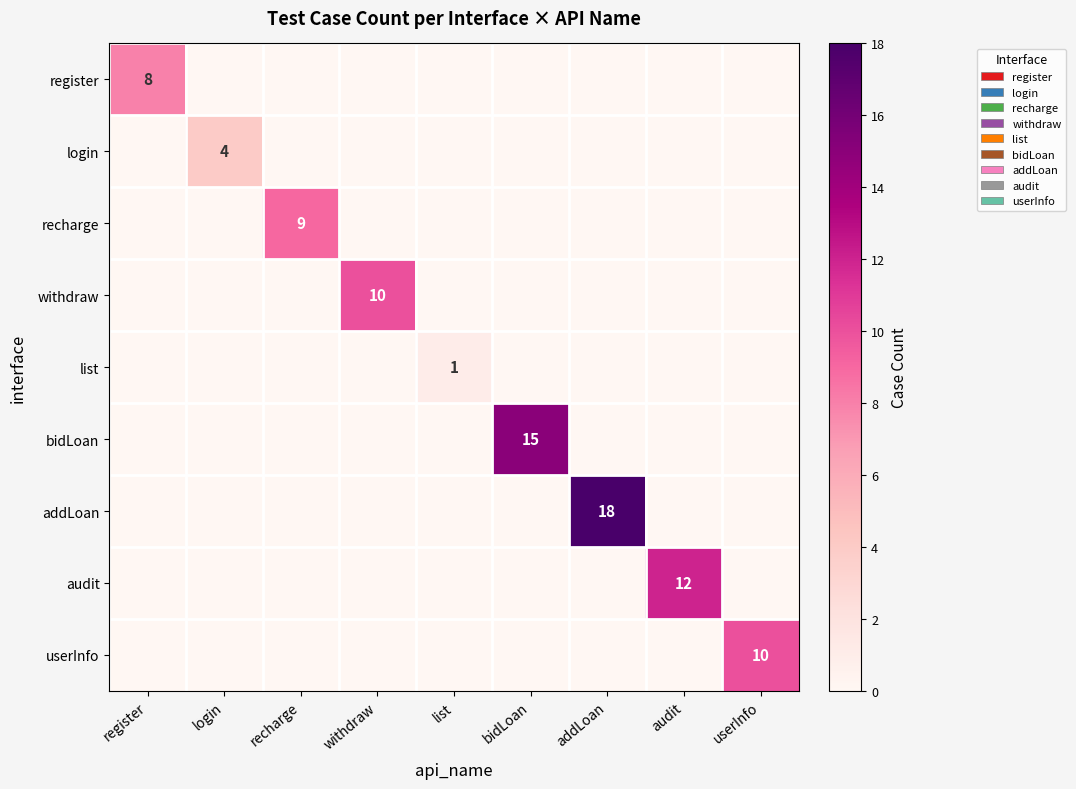

Which series has the largest total across all categories?

addLoan